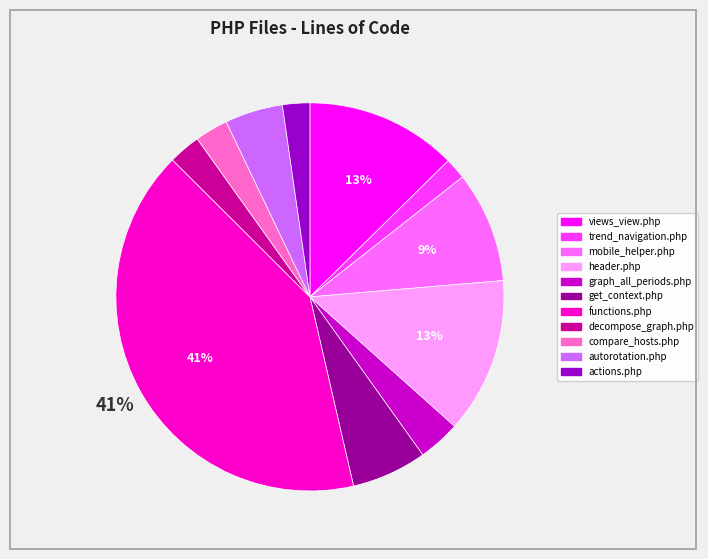

How many segments does this pie chart have?

11